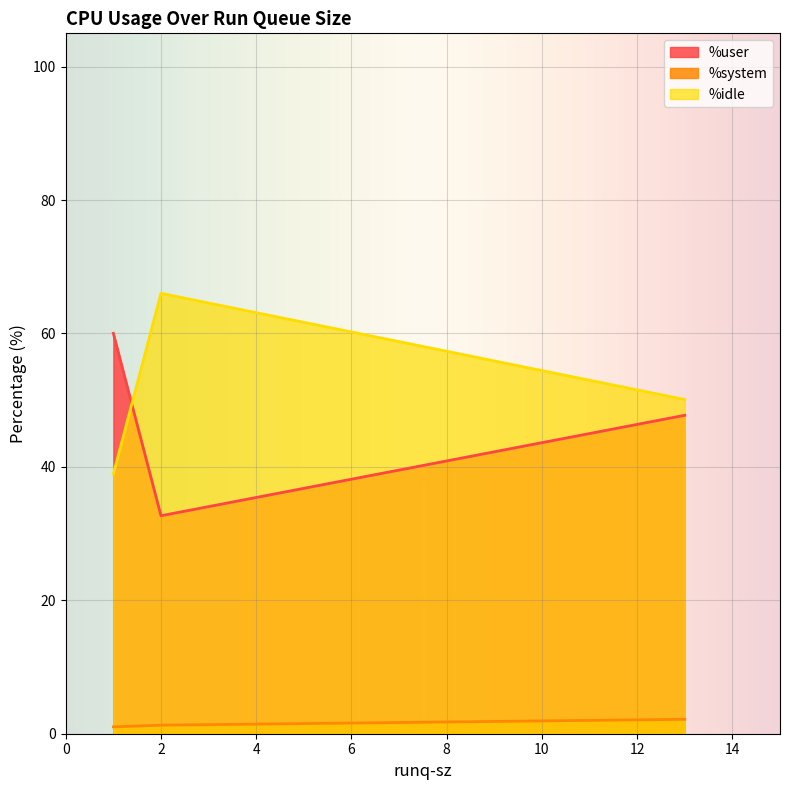

What is the total value across all series at 2?

100.0